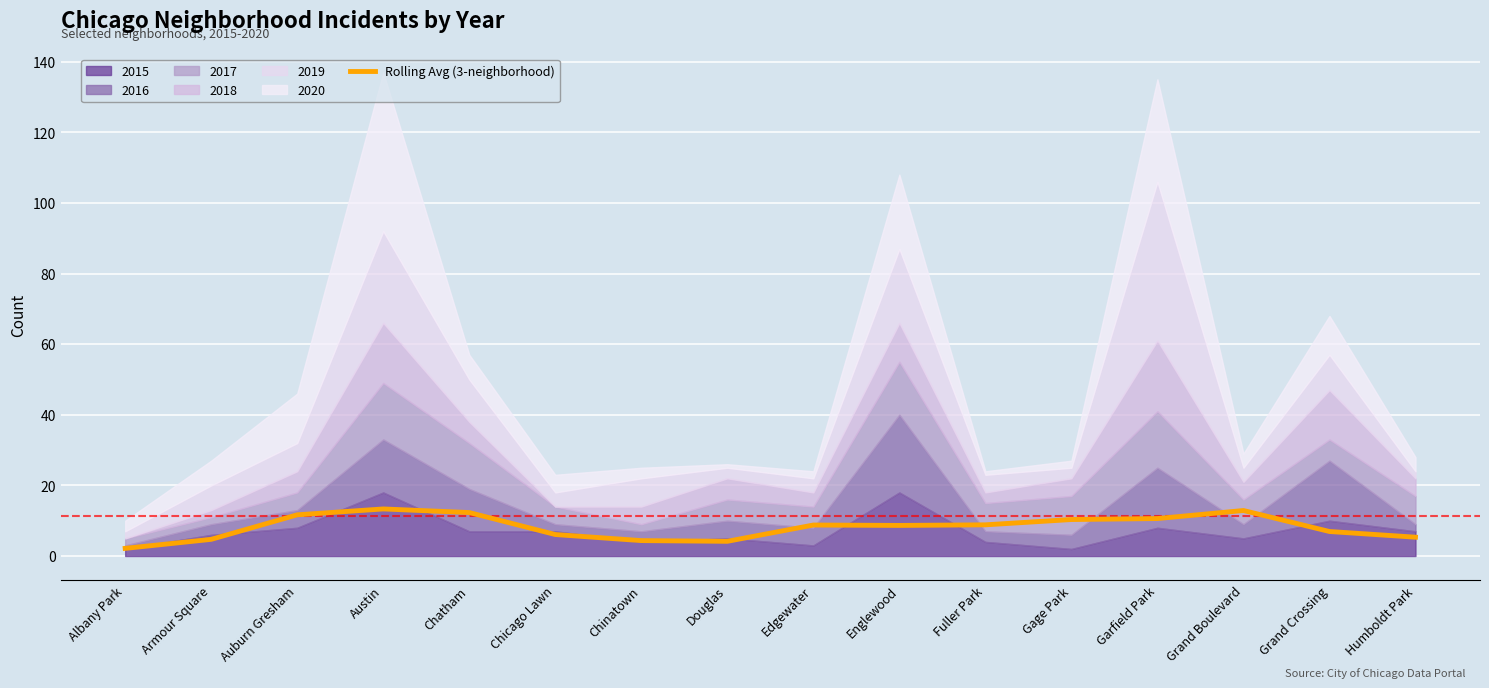

What is the sum of all values?

131.2